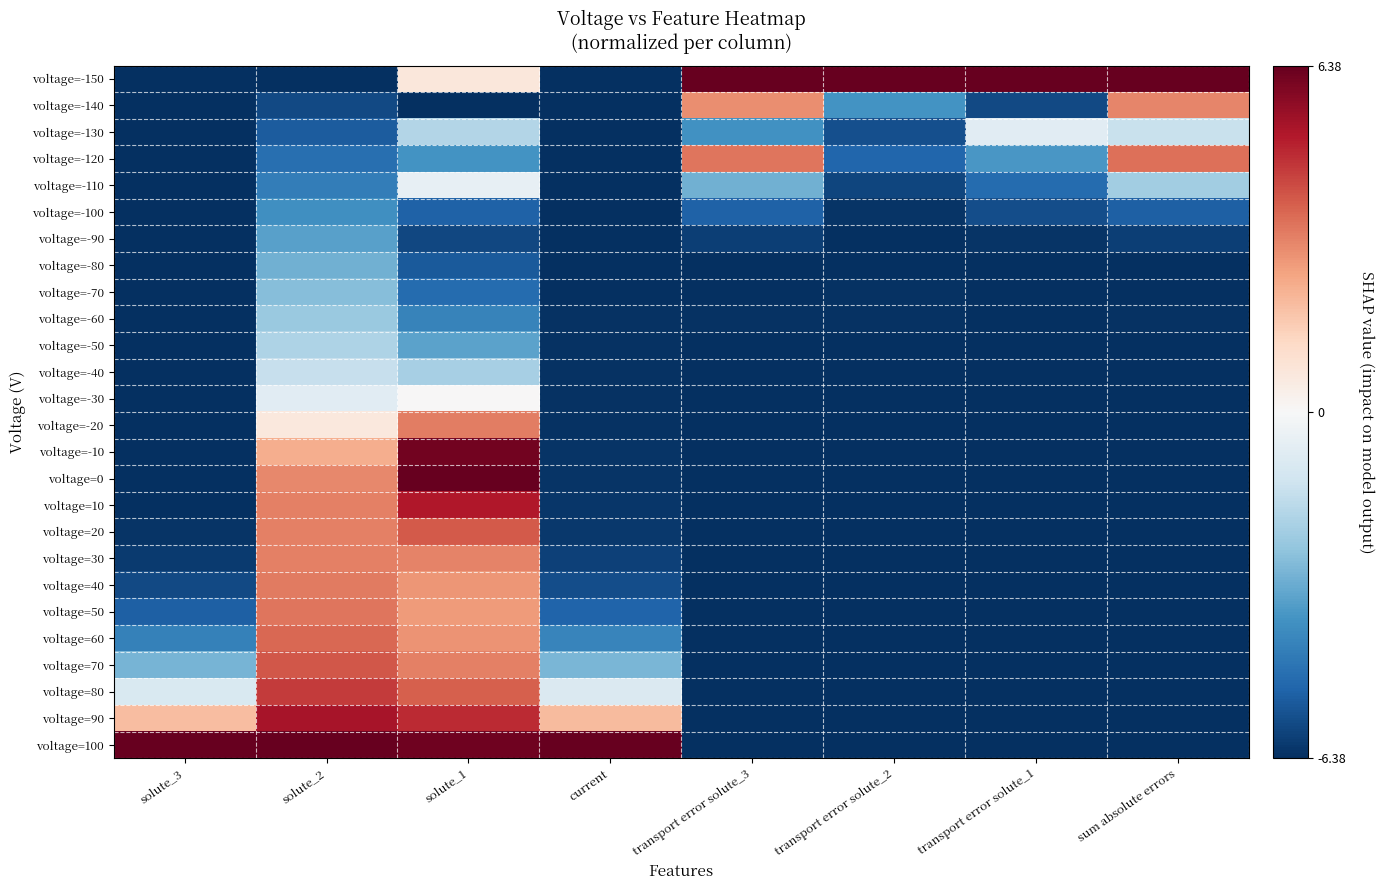

At current, list the series in order from largest to smallest.

voltage=100, voltage=90, voltage=80, voltage=70, voltage=60, voltage=50, voltage=40, voltage=30, voltage=20, voltage=10, voltage=0, voltage=-10, voltage=-20, voltage=-30, voltage=-40, voltage=-50, voltage=-60, voltage=-70, voltage=-80, voltage=-90, voltage=-100, voltage=-110, voltage=-120, voltage=-130, voltage=-140, voltage=-150